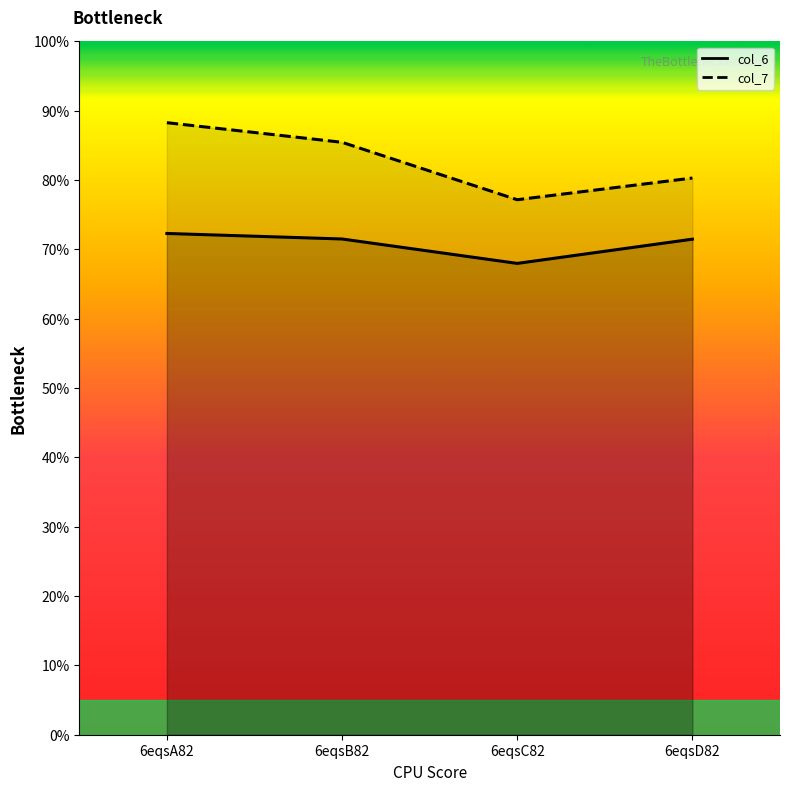

Reading left to right, transcribe all the data shown in this chart.

col_6: 6eqsA82=72.3	6eqsB82=71.5	6eqsC82=68.0	6eqsD82=71.5
col_7: 6eqsA82=88.3	6eqsB82=85.4	6eqsC82=77.2	6eqsD82=80.3